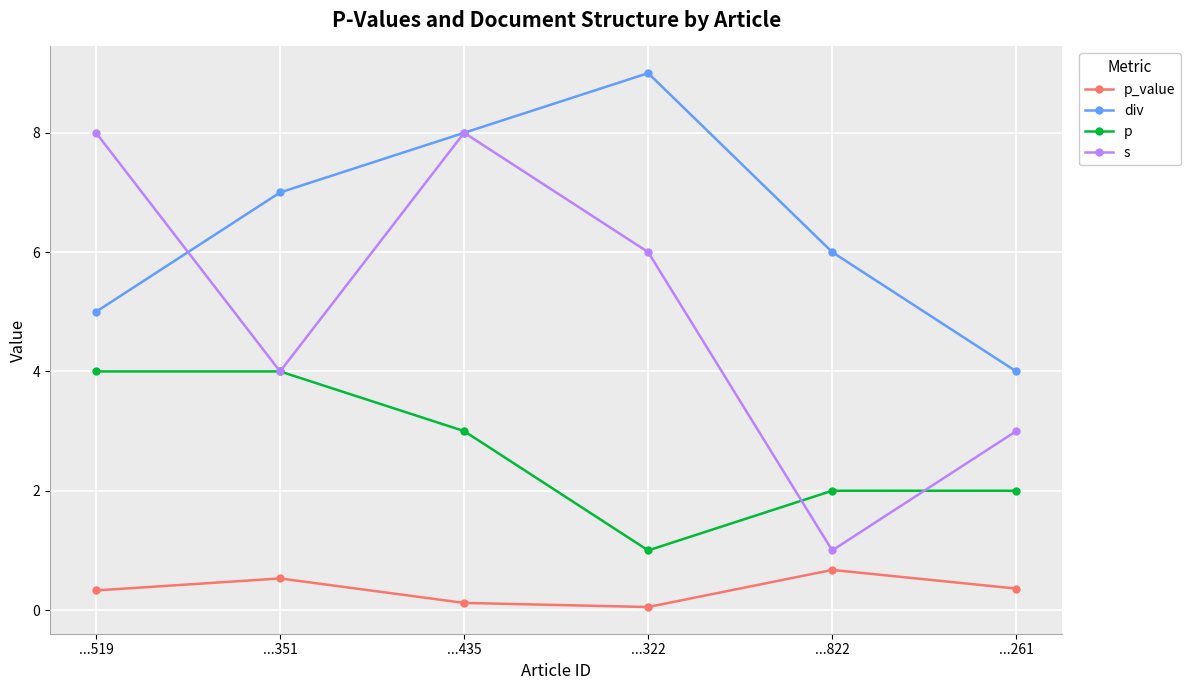

Between ...351 and ...435, which series saw the biggest shift?

s